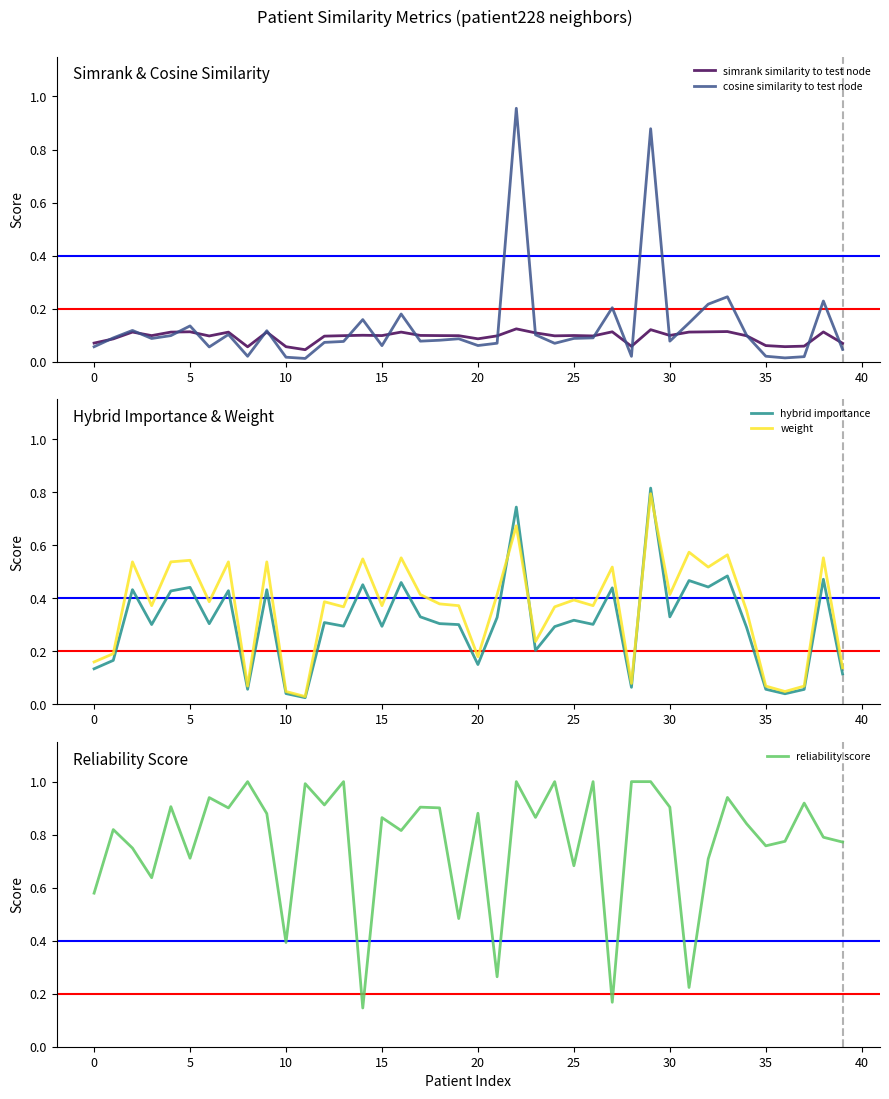

Is the value of weight at 30 greater than the value of hybrid importance at 11?

Yes